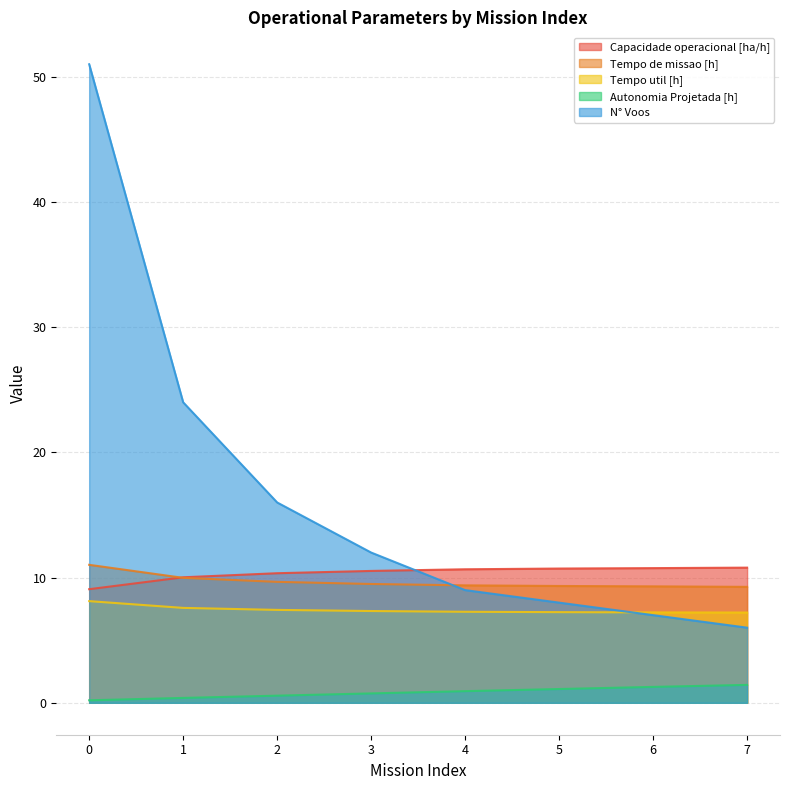

Which series has the largest total across all categories?

N° Voos